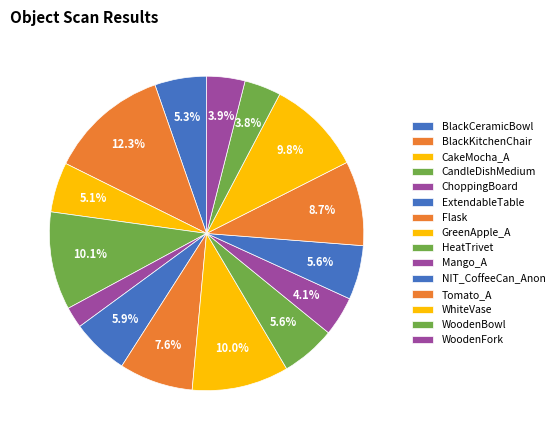

How many slices are in this pie chart?

15